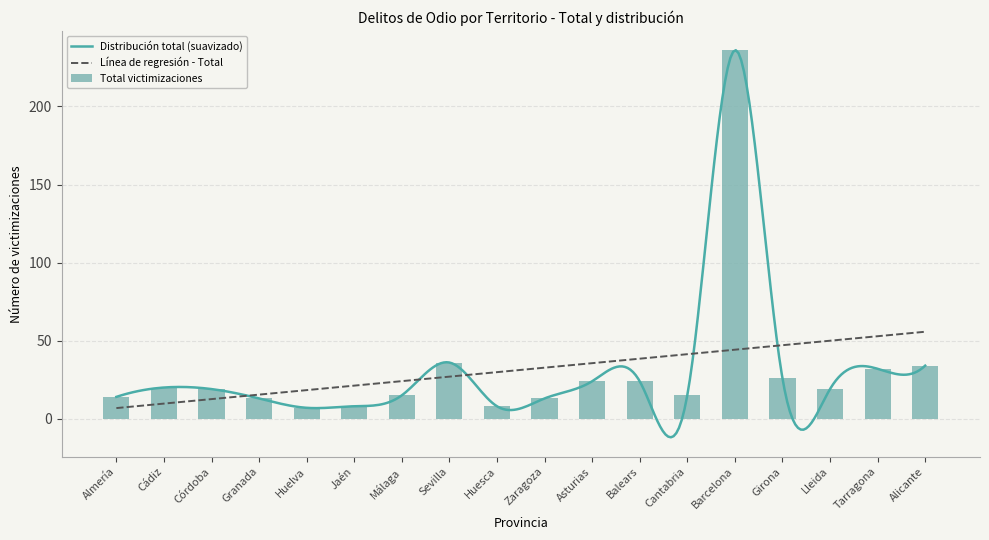

What is the maximum value for Distribución total (suavizado)?

236.0